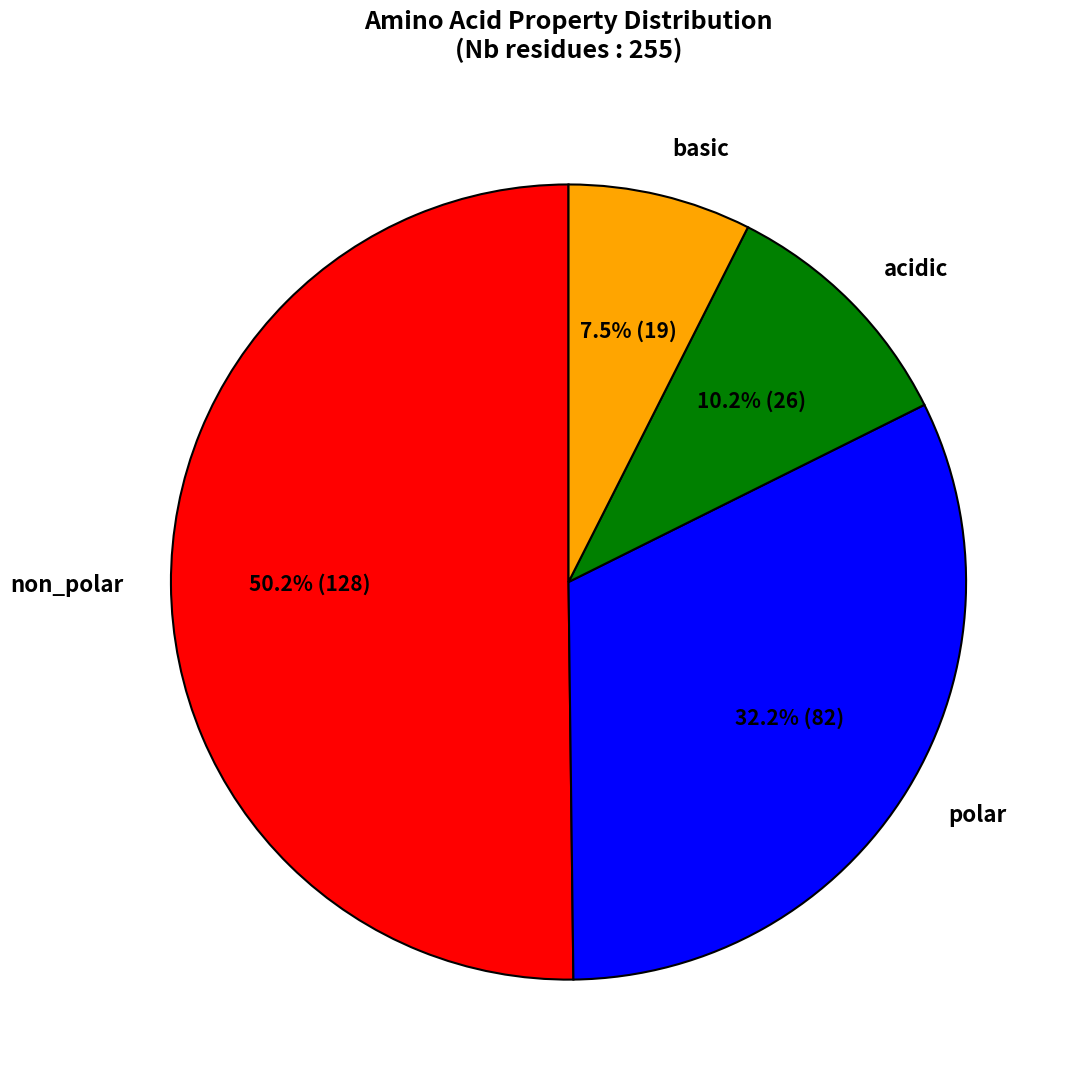

Is the sum of non_polar and basic greater than half?

Yes